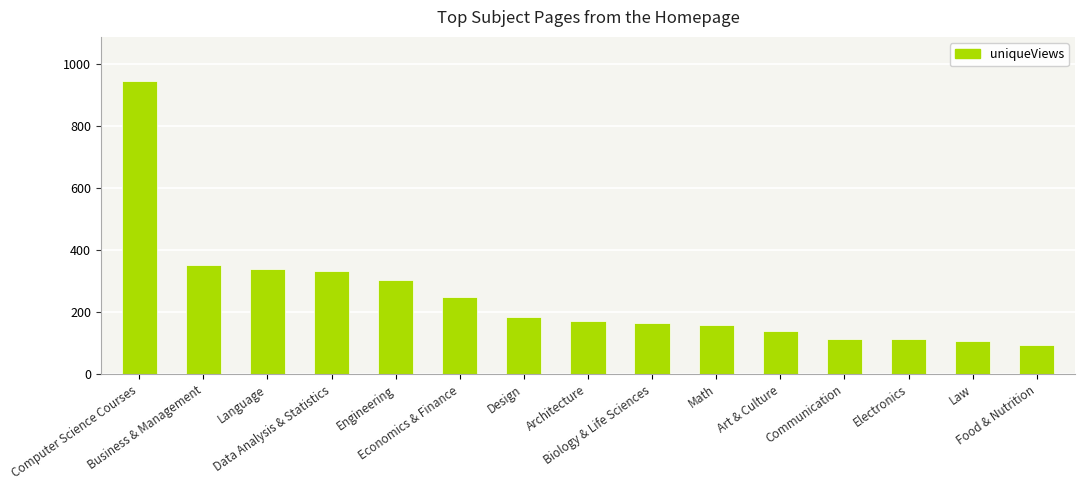

What is the sum of all values?

3772